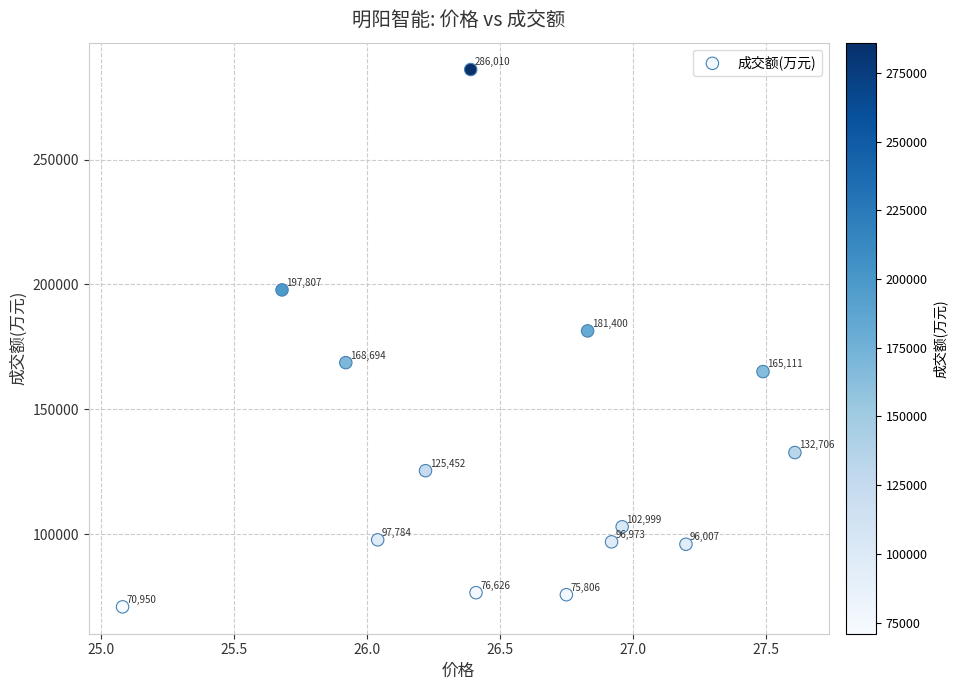

What is the range of Y values (max minus min)?

215060